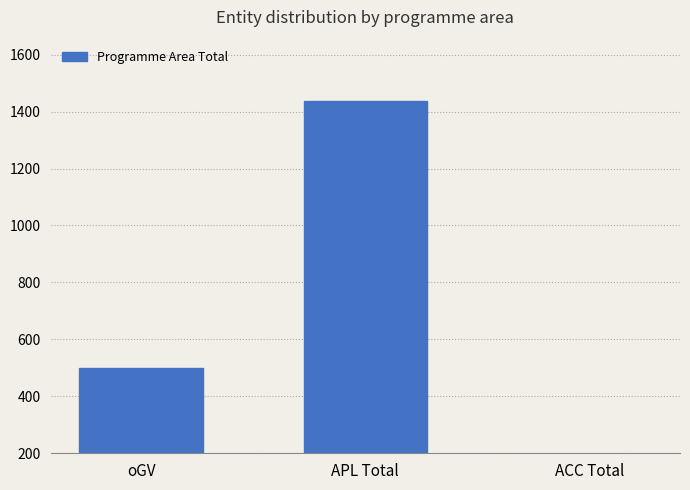

Reading left to right, list all the values displayed in this chart.

501	1437	162